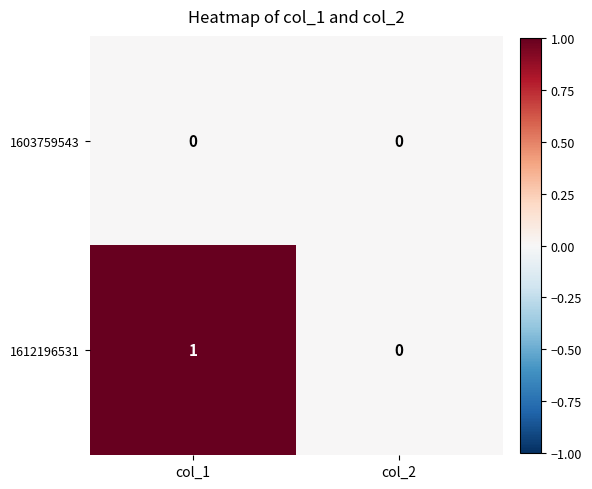

Reading left to right, what are all the values shown in this chart?

1603759543: col_1=0	col_2=0
1612196531: col_1=1	col_2=0